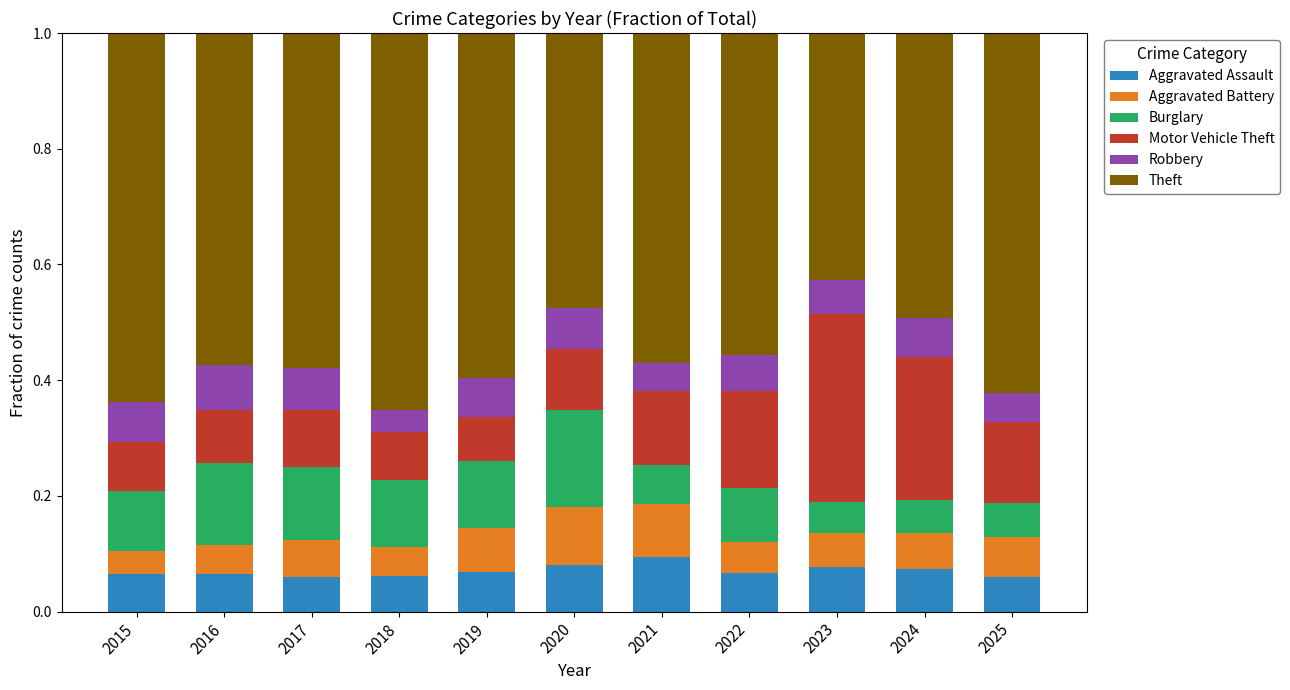

Are the bars grouped side by side (vs. stacked)?

No